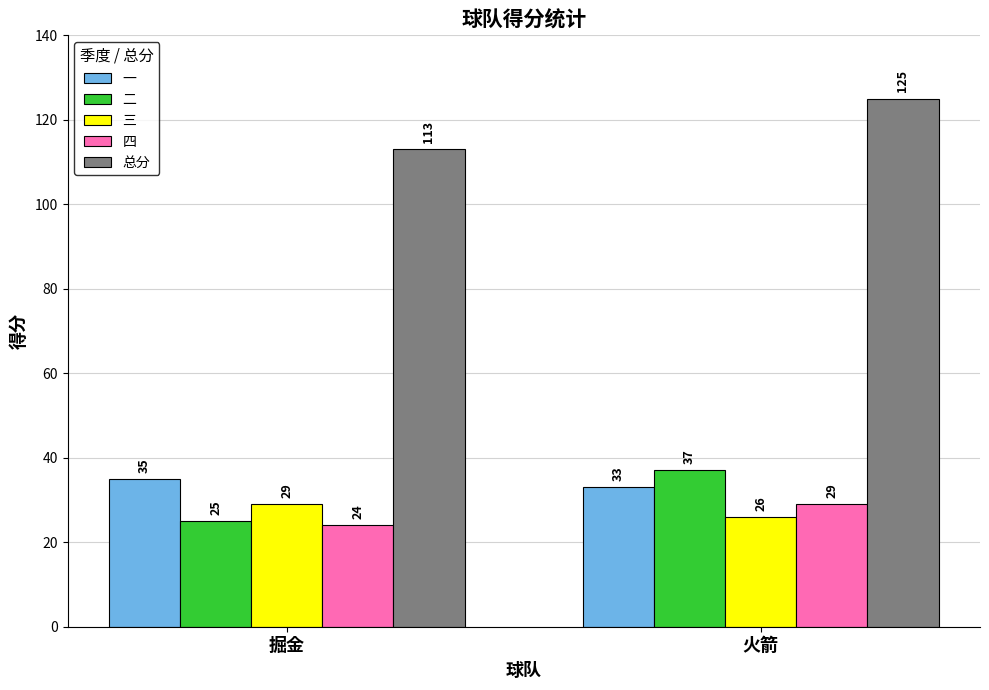

Rank the categories by 二 value from highest to lowest.

火箭, 掘金